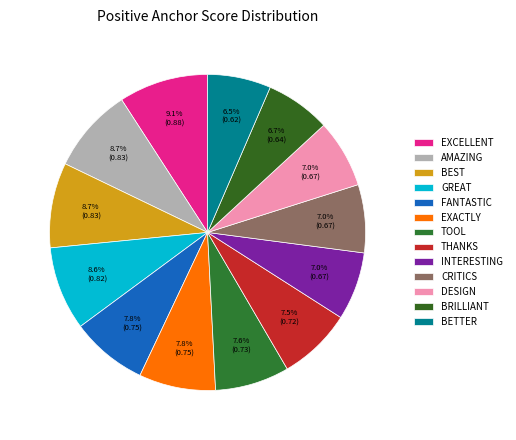

How many slices are in this pie chart?

13